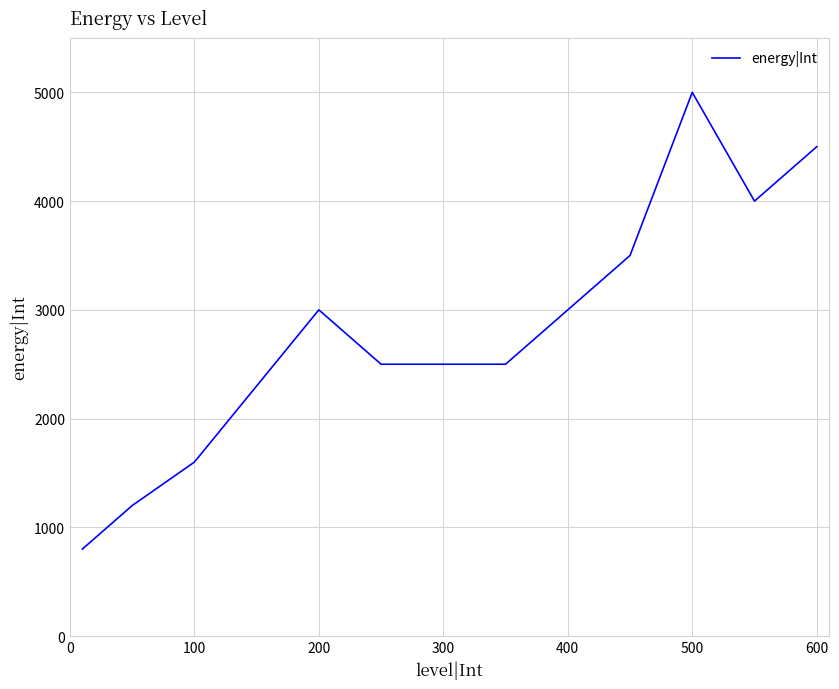

What is the smallest value displayed?

800